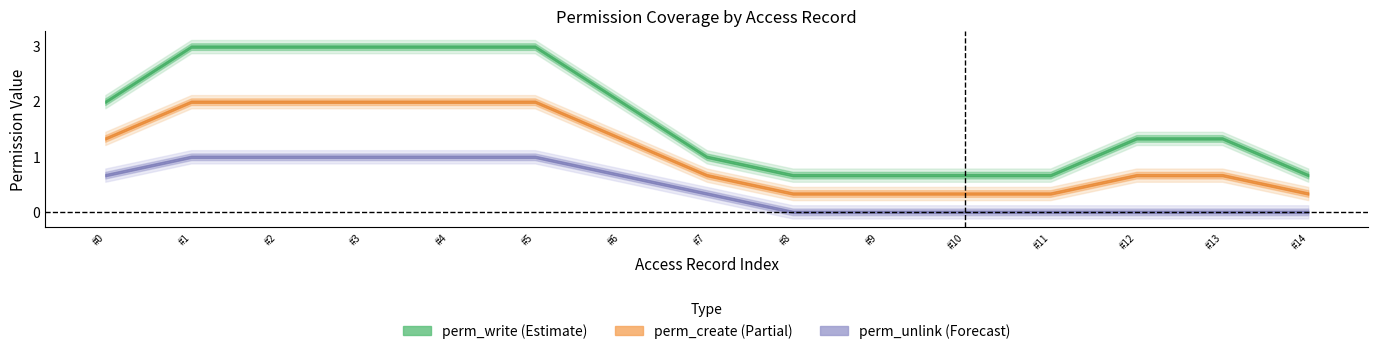

Does the chart have visible grid lines?

No